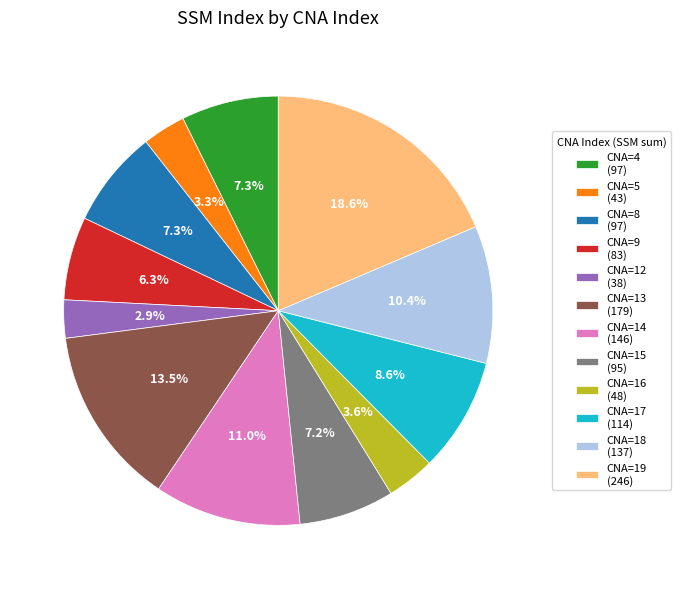

Between CNA=13 (179) and CNA=5 (43), which is larger?

CNA=13 (179)